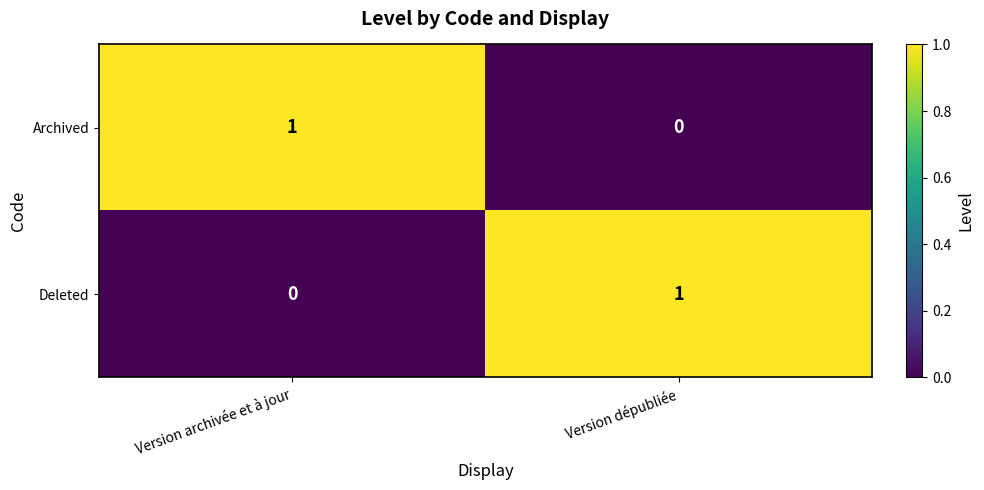

Reading right to left, transcribe all the data shown in this chart.

Archived: 0	1
Deleted: 1	0